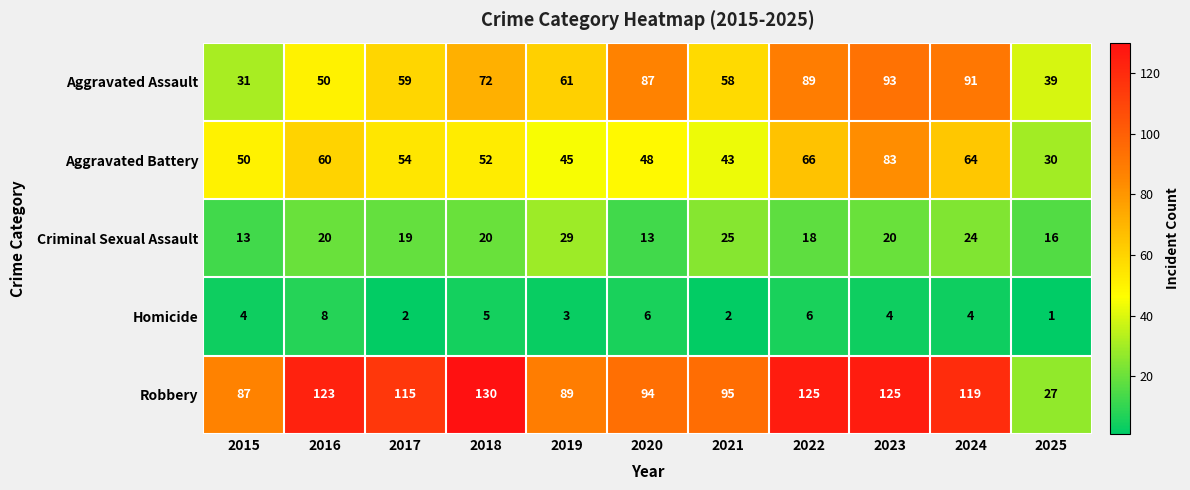

At which category is the sum across all series the highest?

2023